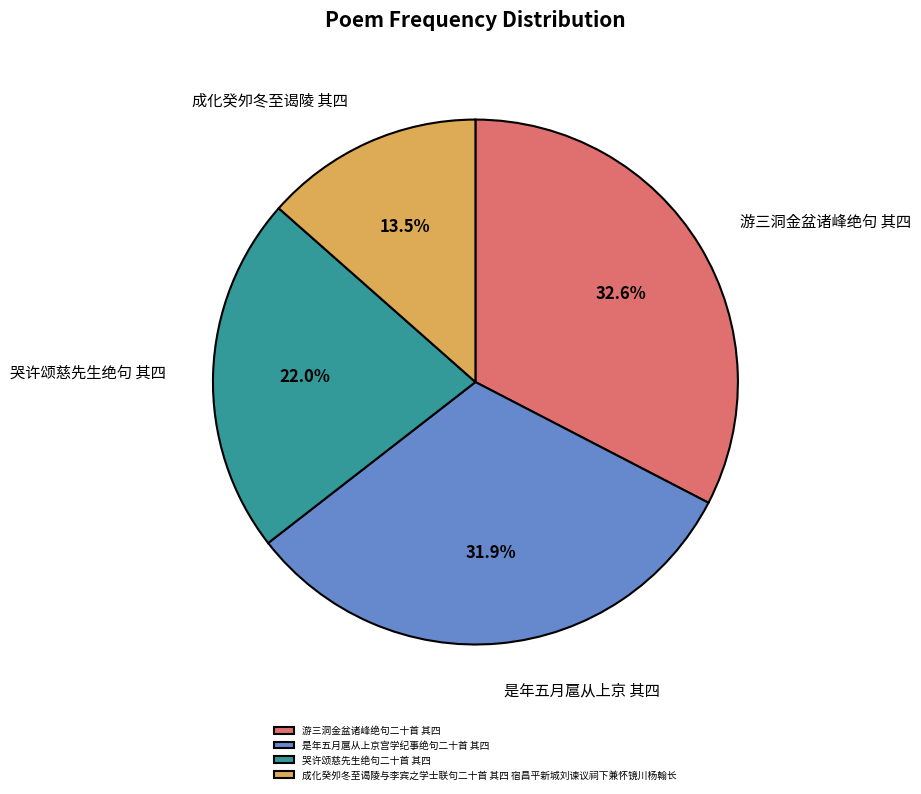

What is the ratio of the value at 成化癸夘冬至谒陵与李宾之学士联句二十首 其四 宿昌平新城刘谏议祠下兼怀镜川杨翰长 to the value at 游三洞金盆诸峰绝句二十首 其四?

0.4